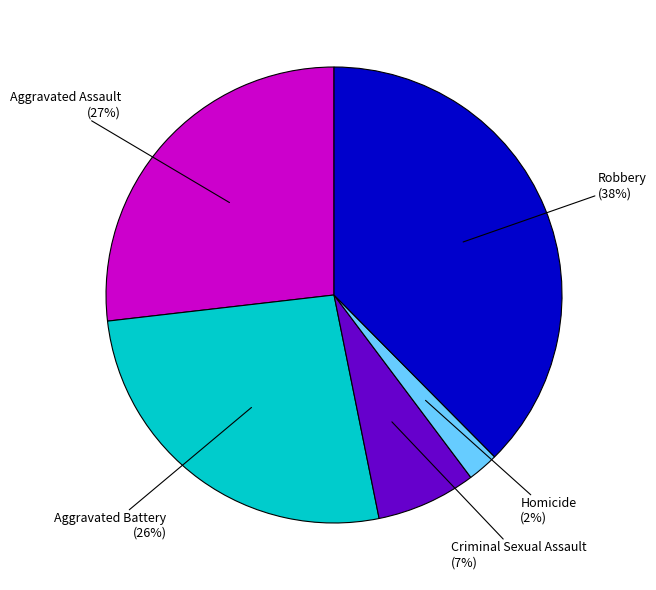

What is the smallest slice in the pie chart?

Homicide